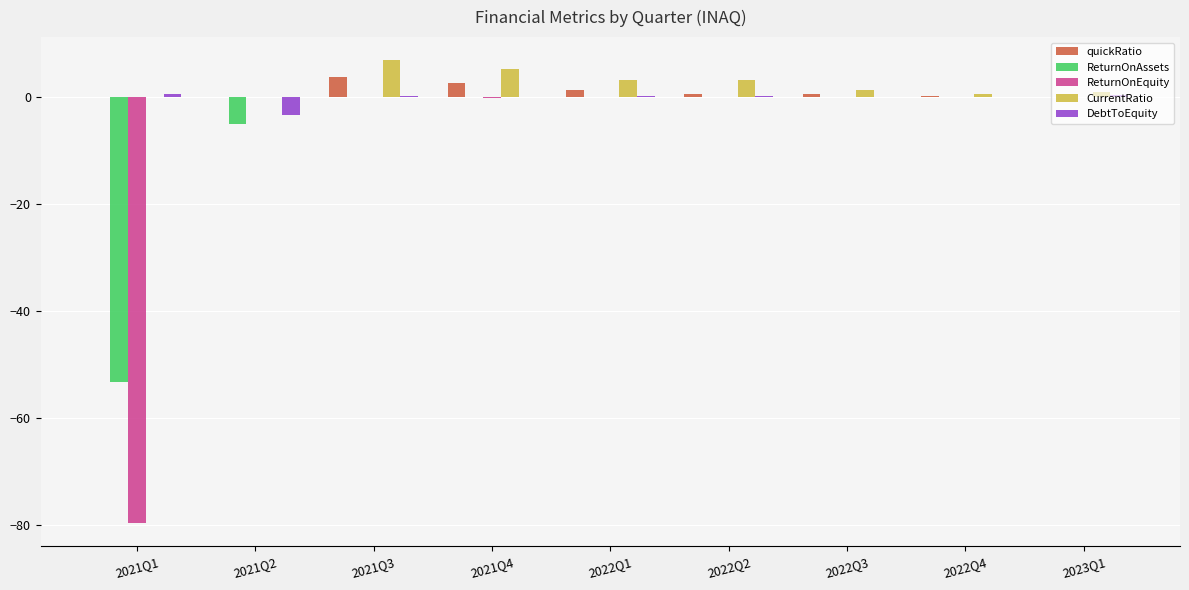

What is the sum of all quickRatio values?

8.9